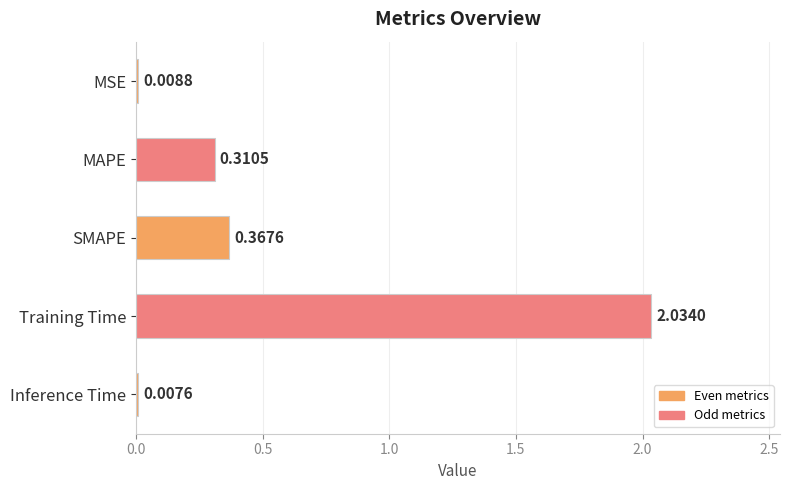

Where is the data nearest to the value 1?

SMAPE